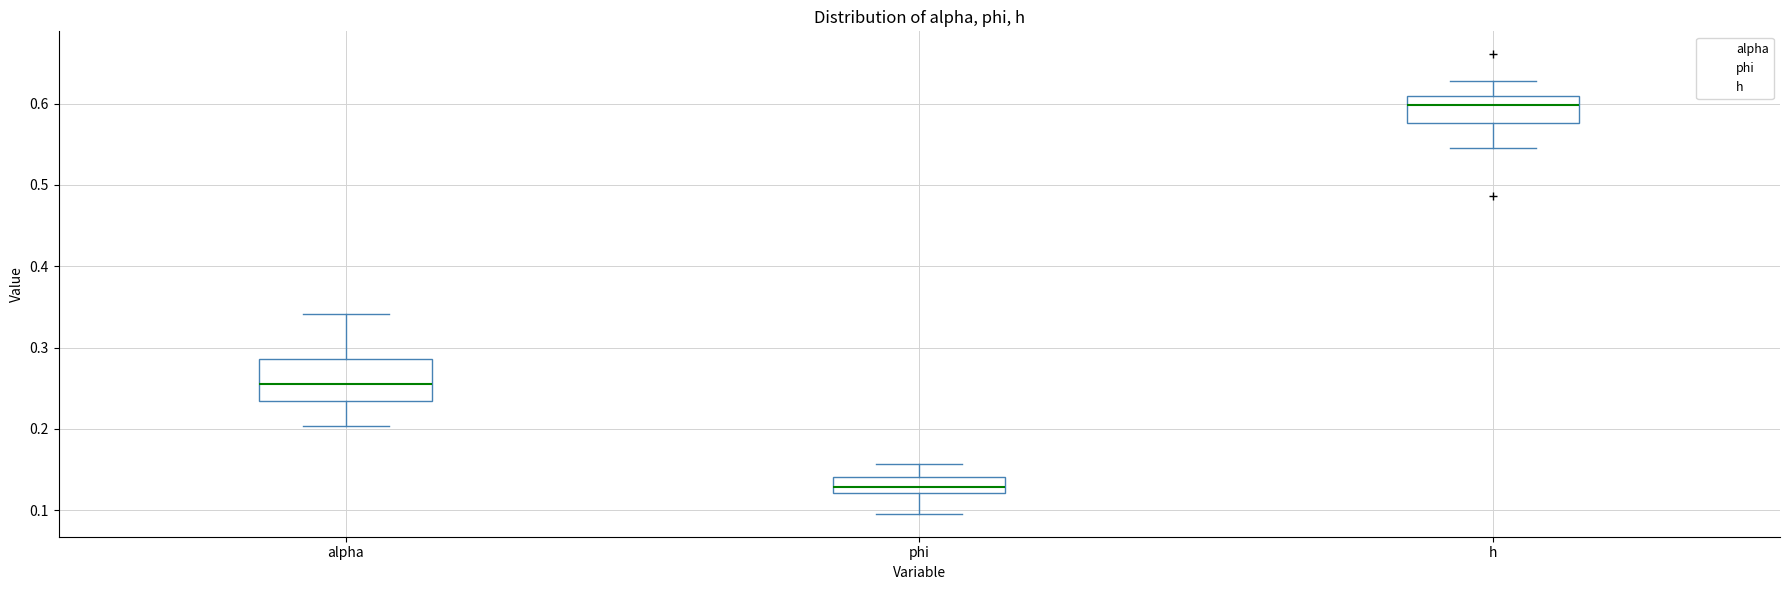

Comparing the boxes themselves (not the whiskers), which one is the tallest?

alpha